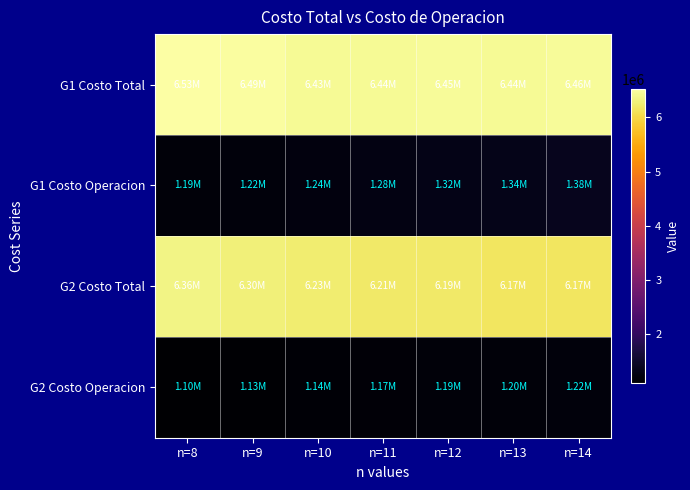

Which series has the largest total across all categories?

G1 Costo Total